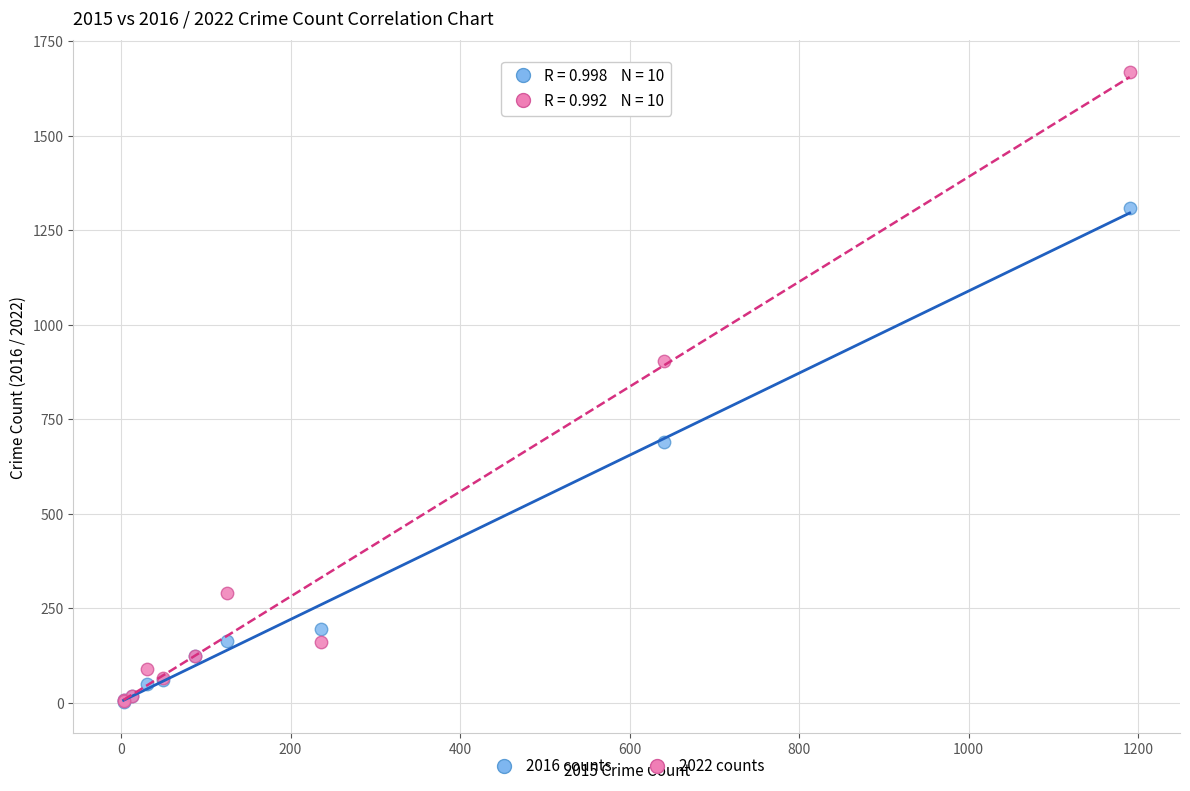

In the 2022 counts series, what Y value is closest to 837?

905